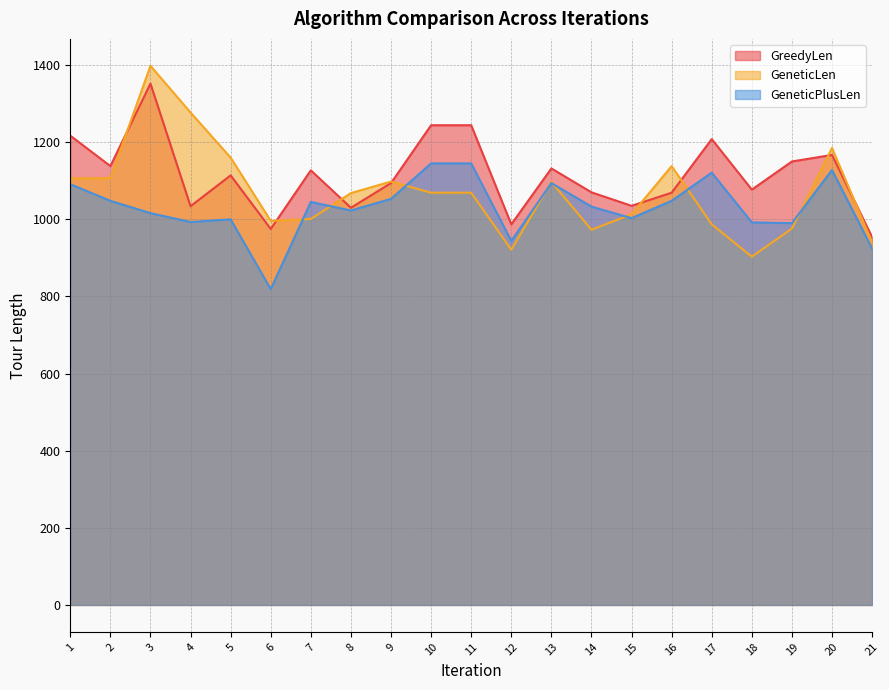

What is the average value of the GeneticLen series?

1071